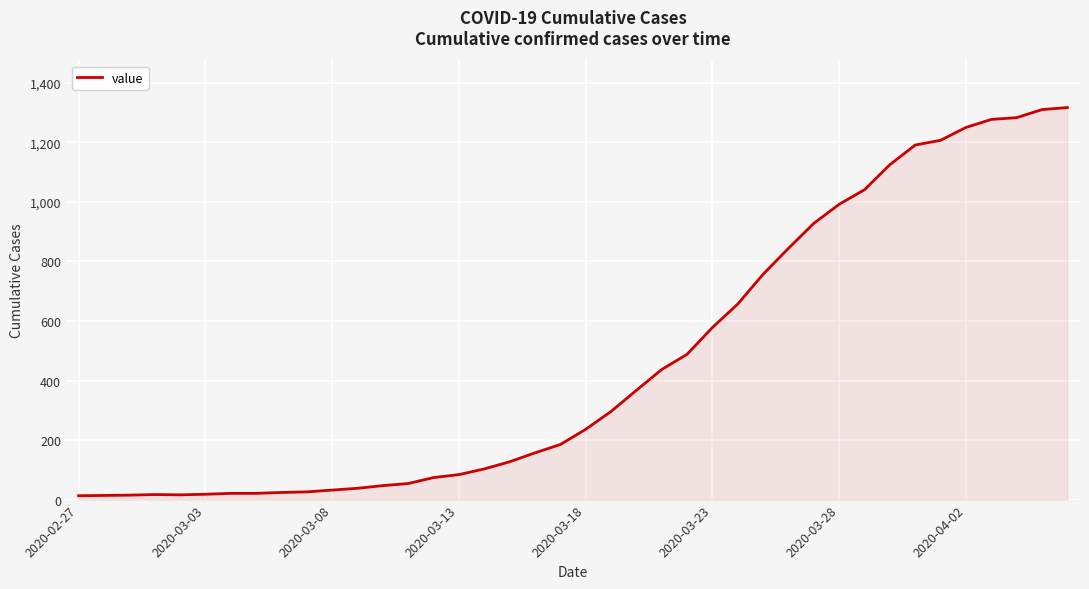

What is the difference between the maximum and minimum values?

1304